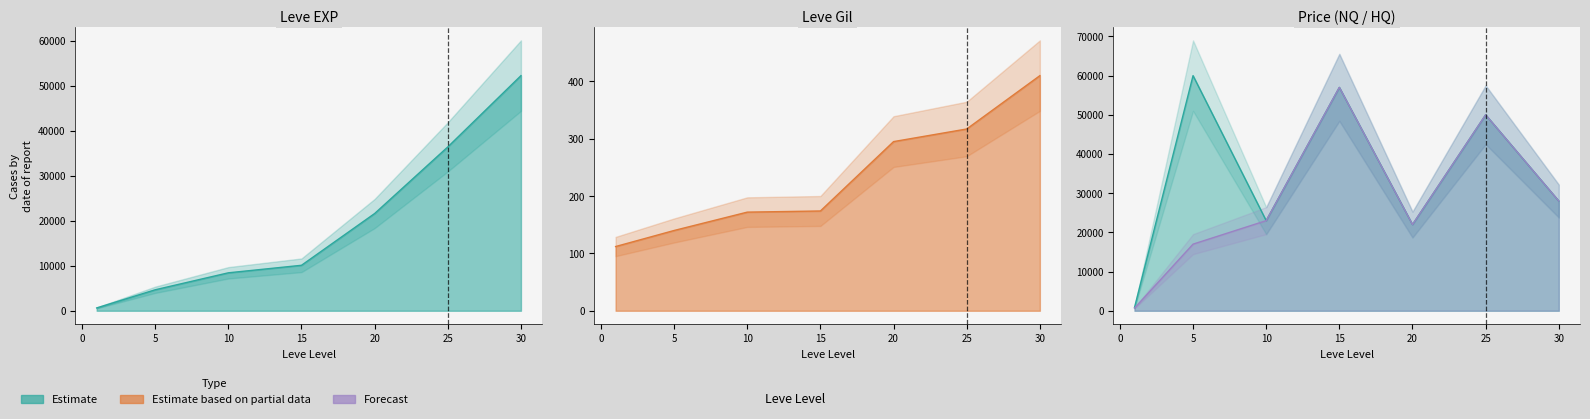

Count the number of data series in this chart.

3